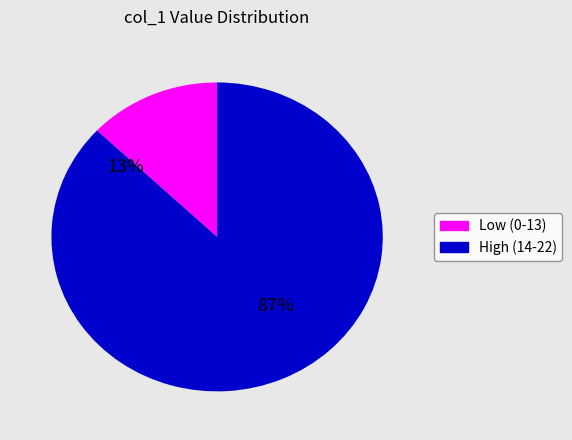

Between 13 and 21, which is larger?

21